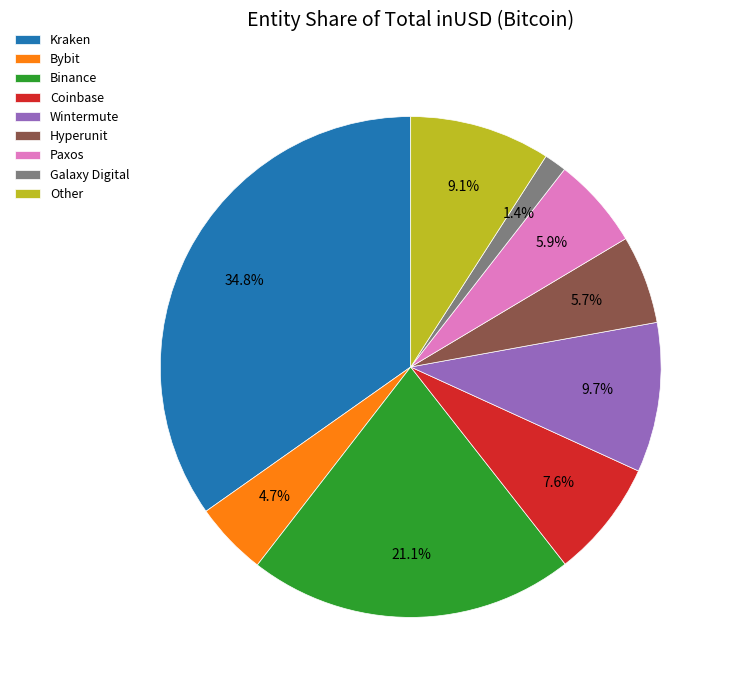

Between Bybit and Wintermute, which is larger?

Wintermute